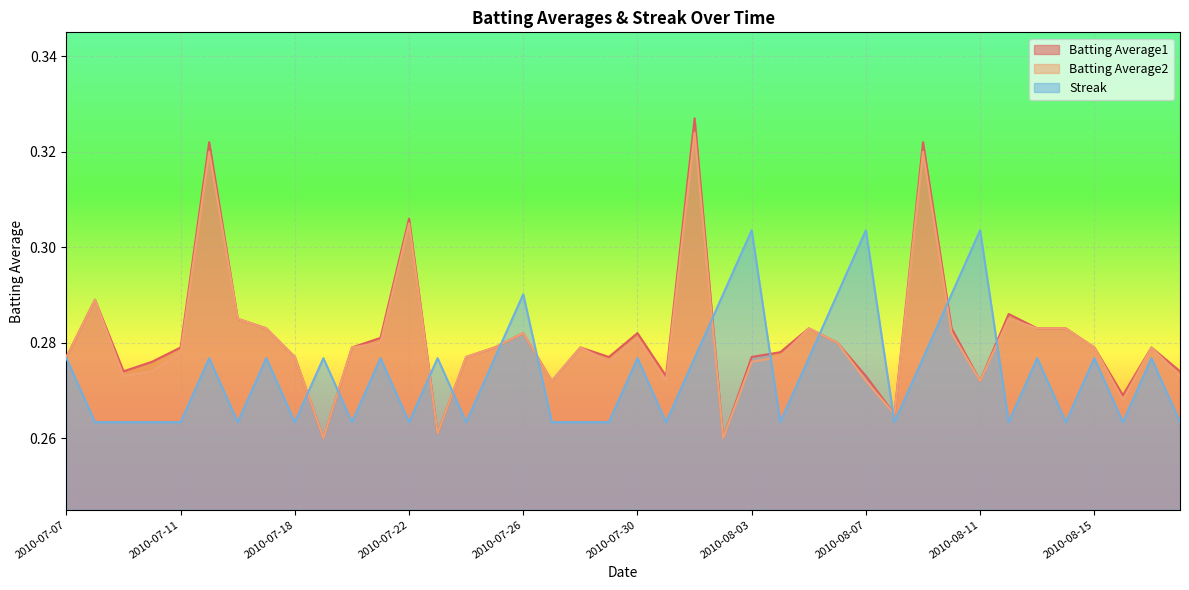

List the labels in order of Batting Average2 value, largest first.

2010-08-01, 2010-07-15, 2010-08-09, 2010-07-22, 2010-07-08, 2010-07-16, 2010-08-12, 2010-07-17, 2010-08-05, 2010-08-13, 2010-08-14, 2010-07-26, 2010-08-10, 2010-07-30, 2010-07-21, 2010-08-06, 2010-07-20, 2010-07-25, 2010-07-28, 2010-08-15, 2010-08-17, 2010-07-11, 2010-07-07, 2010-07-18, 2010-07-24, 2010-08-04, 2010-07-29, 2010-08-03, 2010-07-10, 2010-07-09, 2010-08-18, 2010-07-27, 2010-07-31, 2010-08-07, 2010-08-11, 2010-08-16, 2010-08-08, 2010-07-23, 2010-07-19, 2010-08-02